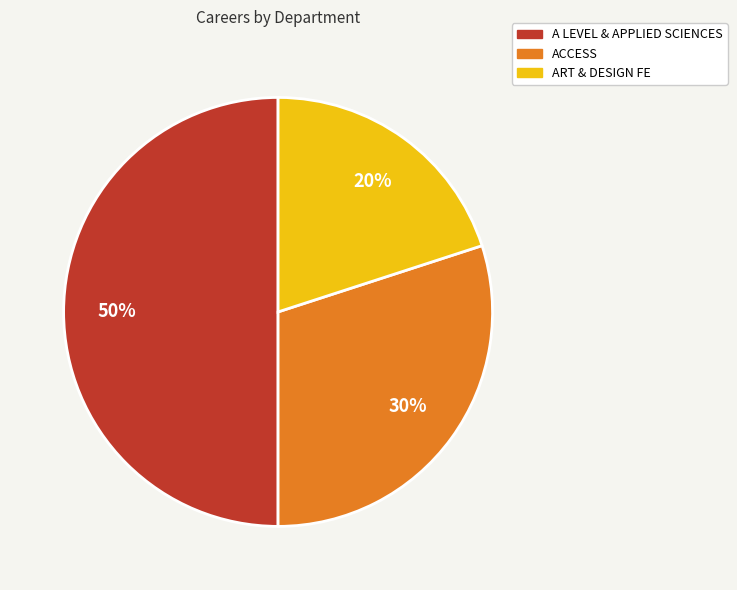

Count the number of slices in the pie.

3